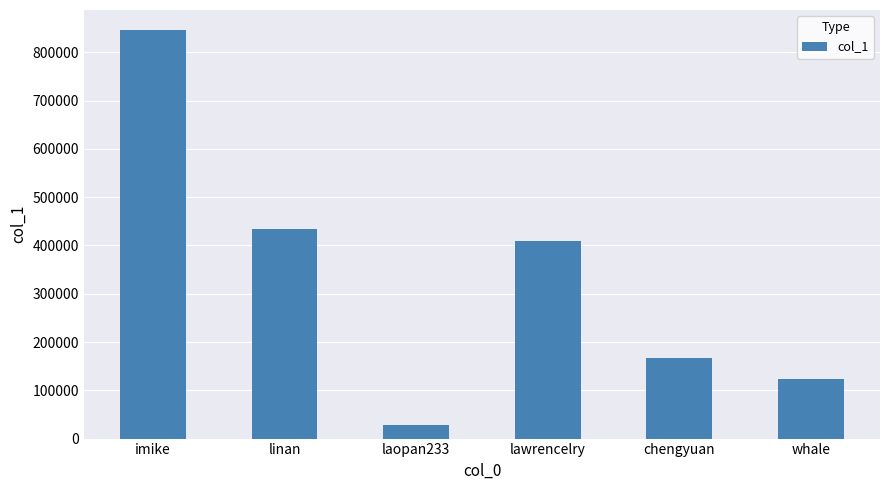

Where does the data first go above 408335?

imike